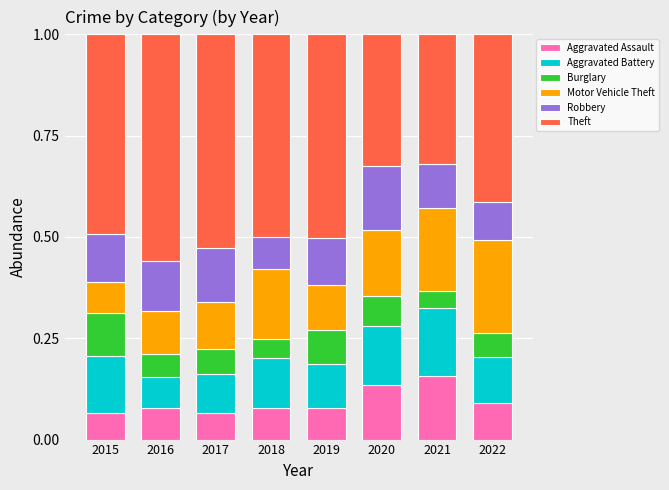

What are all the series names shown in the legend?

Aggravated Assault, Aggravated Battery, Burglary, Motor Vehicle Theft, Robbery, Theft